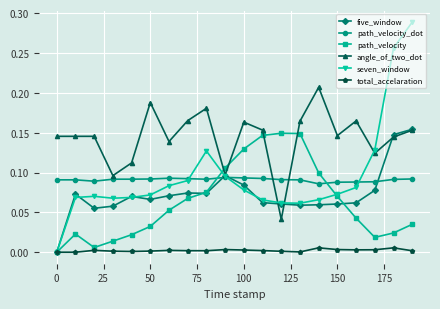

True or false: path_velocity has more than 0 points higher than both neighbors.

True